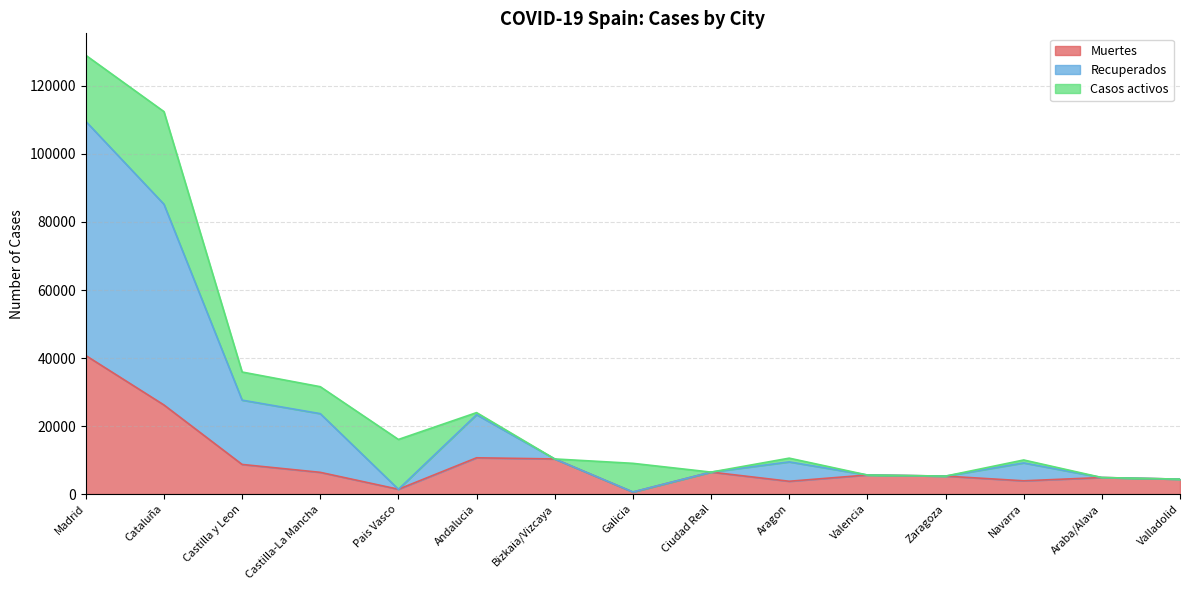

What value does the Muertes series have at Valladolid?

4393